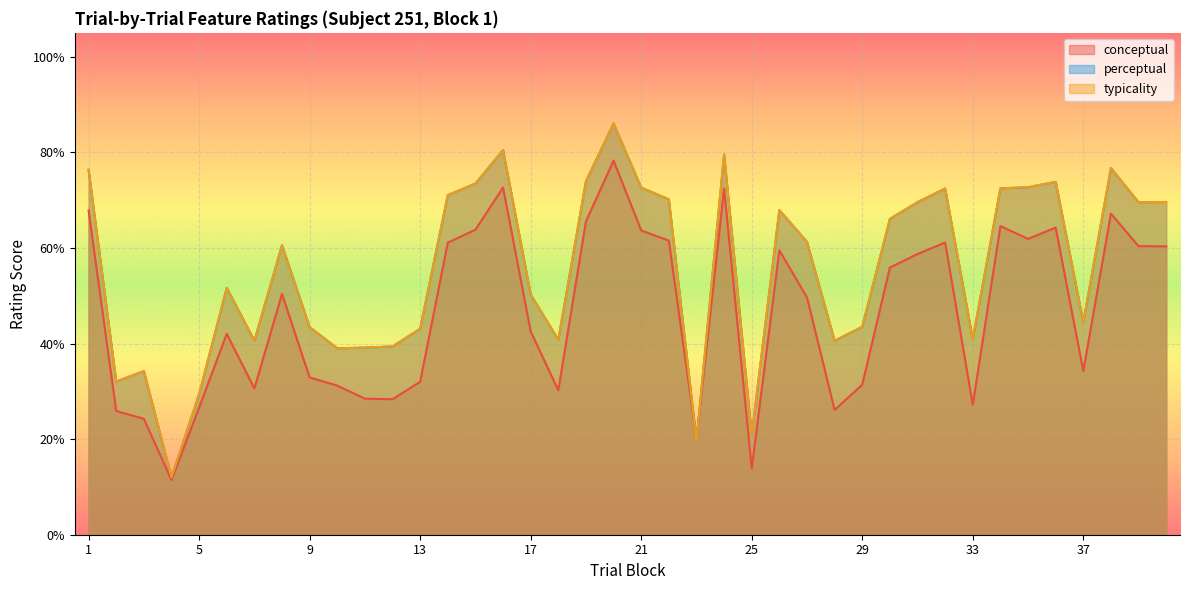

Where is conceptual nearest to the value 44?

17